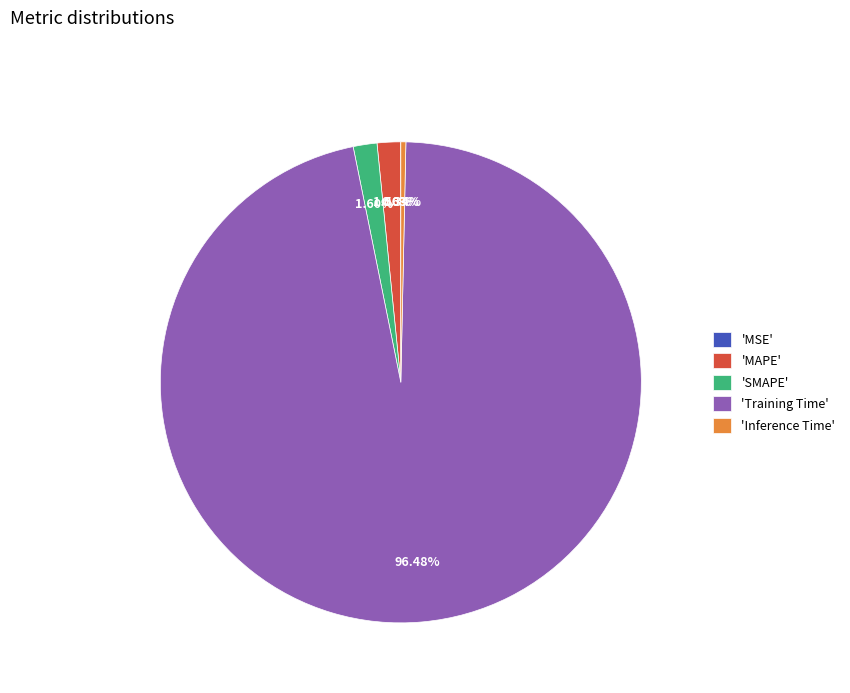

Is there a majority slice in this chart?

Yes